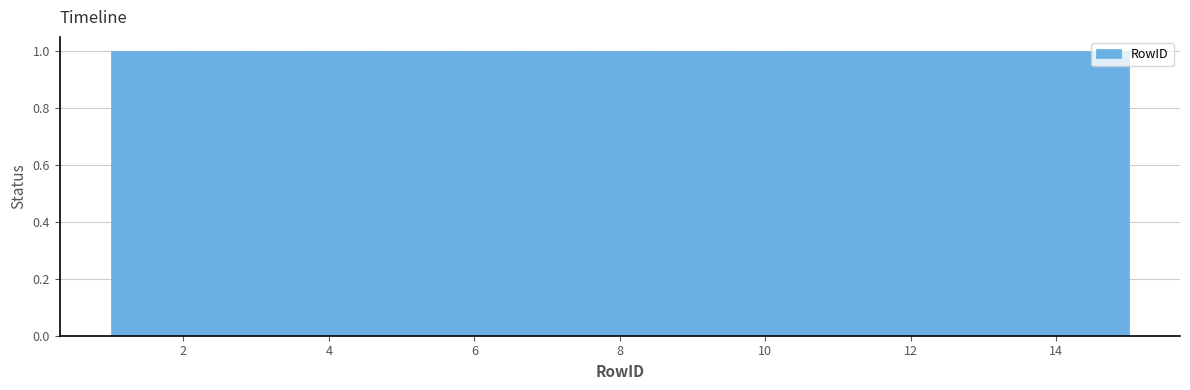

Reading left to right, list every bar in this chart as the range it spans on the x-axis followed by its height. Neither the bar edges nor the heights are printed on the chart, so give them approximately, as read against the axes.

1.0 to 2.0: 1
2.0 to 2.8: 1
2.8 to 3.8: 1
3.8 to 4.8: 1
4.8 to 5.6: 1
5.6 to 6.6: 1
6.6 to 7.6: 1
7.6 to 8.4: 1
8.4 to 9.4: 1
9.4 to 10.4: 1
10.4 to 11.2: 1
11.2 to 12.2: 1
12.2 to 13.2: 1
13.2 to 14.0: 1
14.0 to 15.0: 1